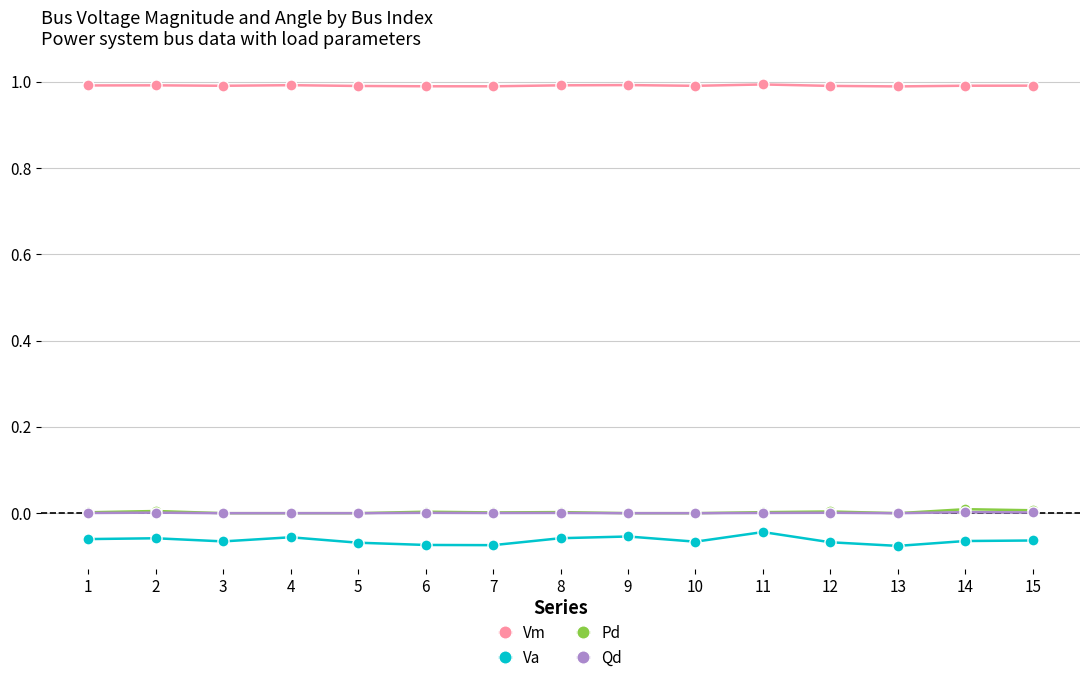

Is the value of Pd at 5 greater than the value of Va at 14?

Yes